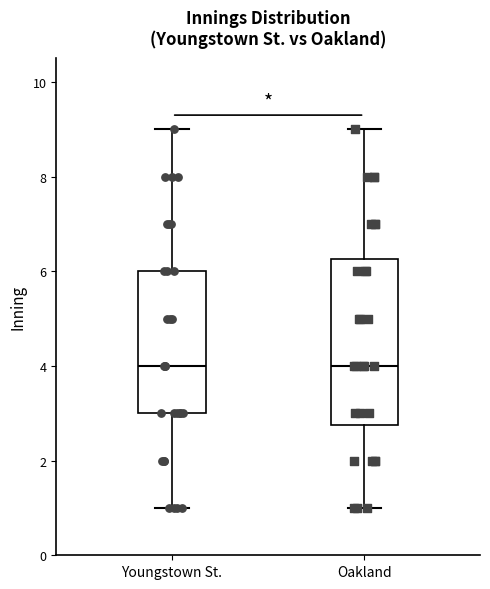

Where does the upper whisker of the box for Oakland end on the y-axis? The values are not printed on the chart, so give them approximately, as read against the axis.

9.0